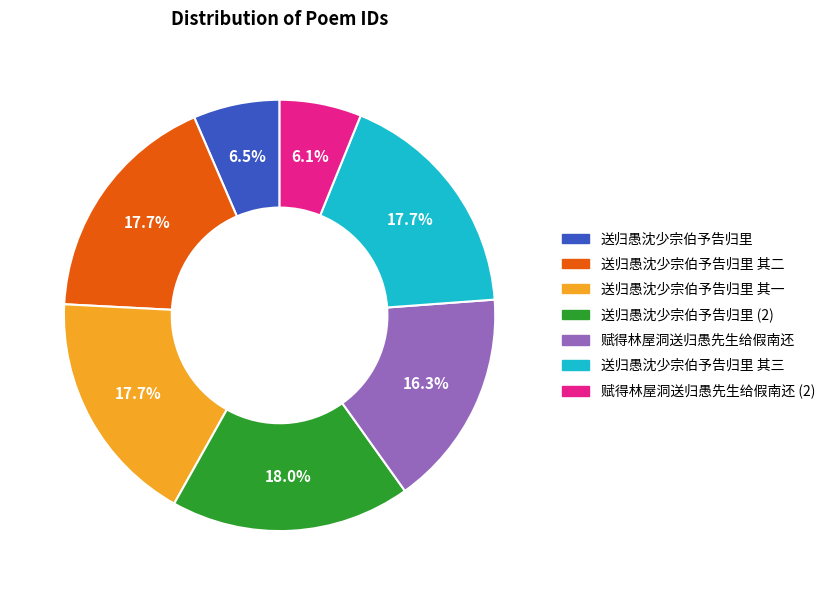

Is there a majority slice in this chart?

No